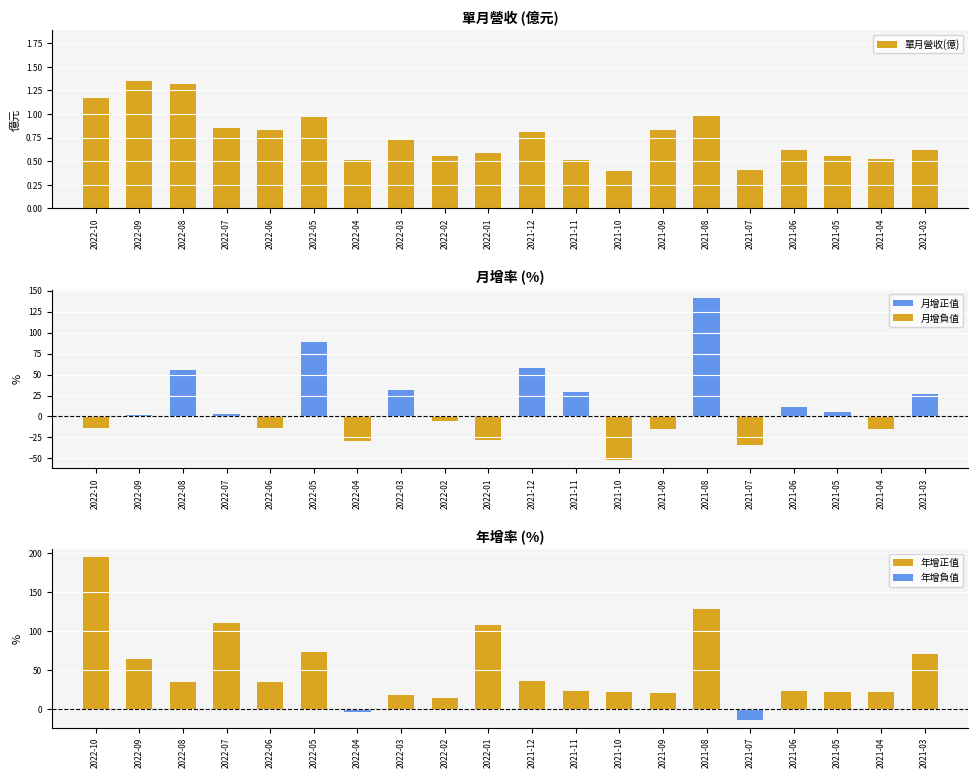

How many negative values does the 月增(%) series have?

9